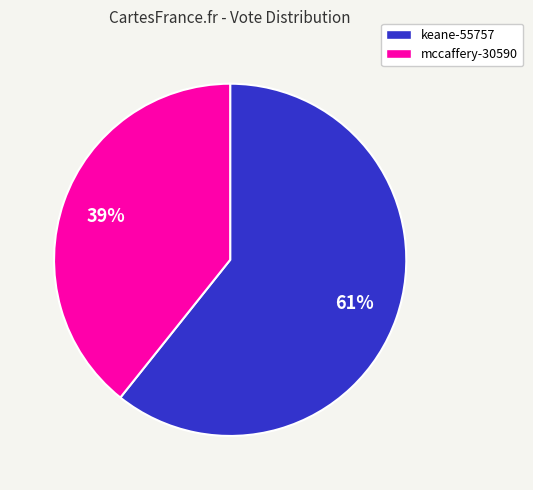

How many slices are in this pie chart?

2